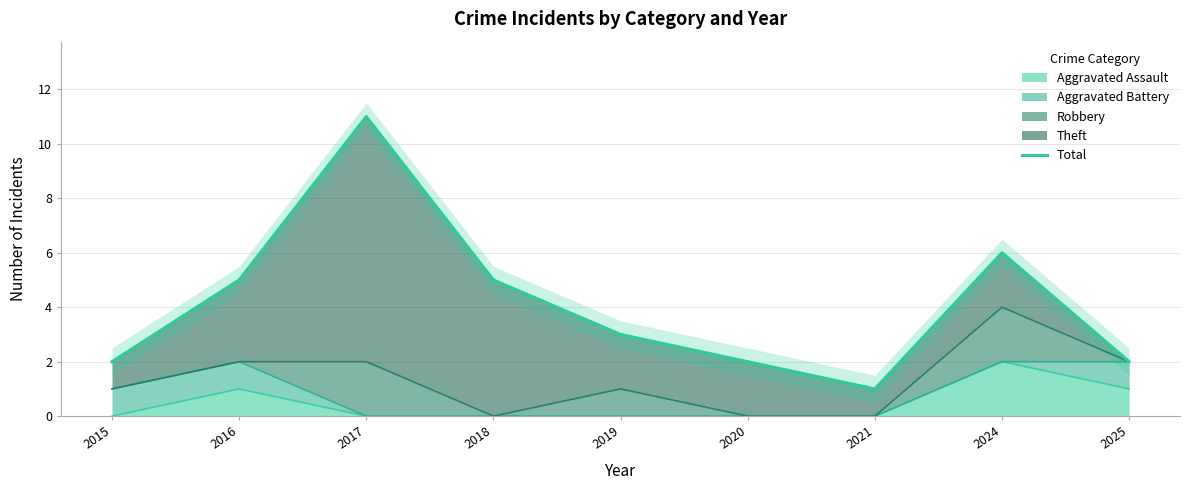

The chart shows a value of 2 at 2021. True or false?

False